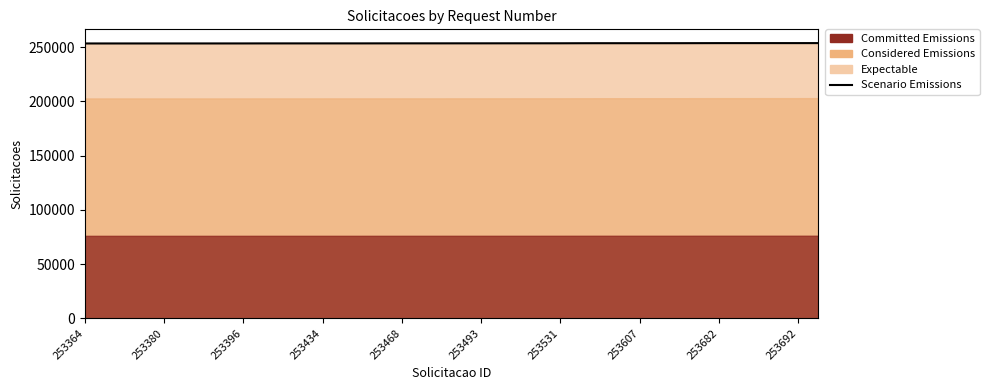

True or false: there are more than 2 points higher than both neighbors.

False